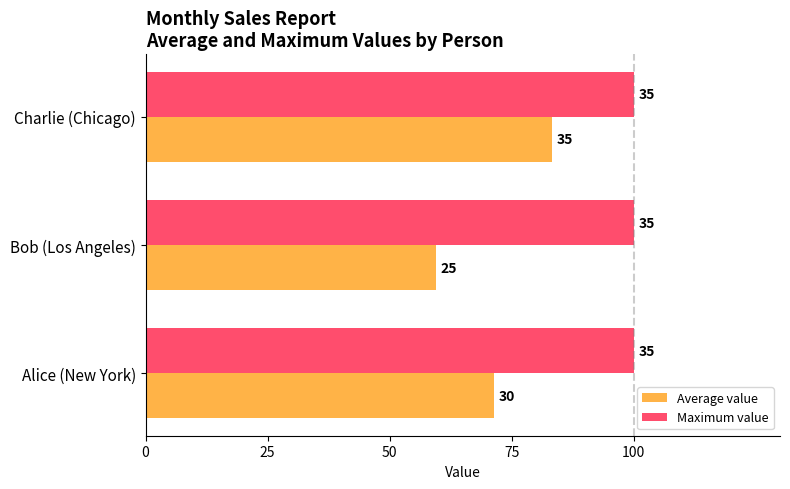

What are all the series names shown in the legend?

Average value, Maximum value